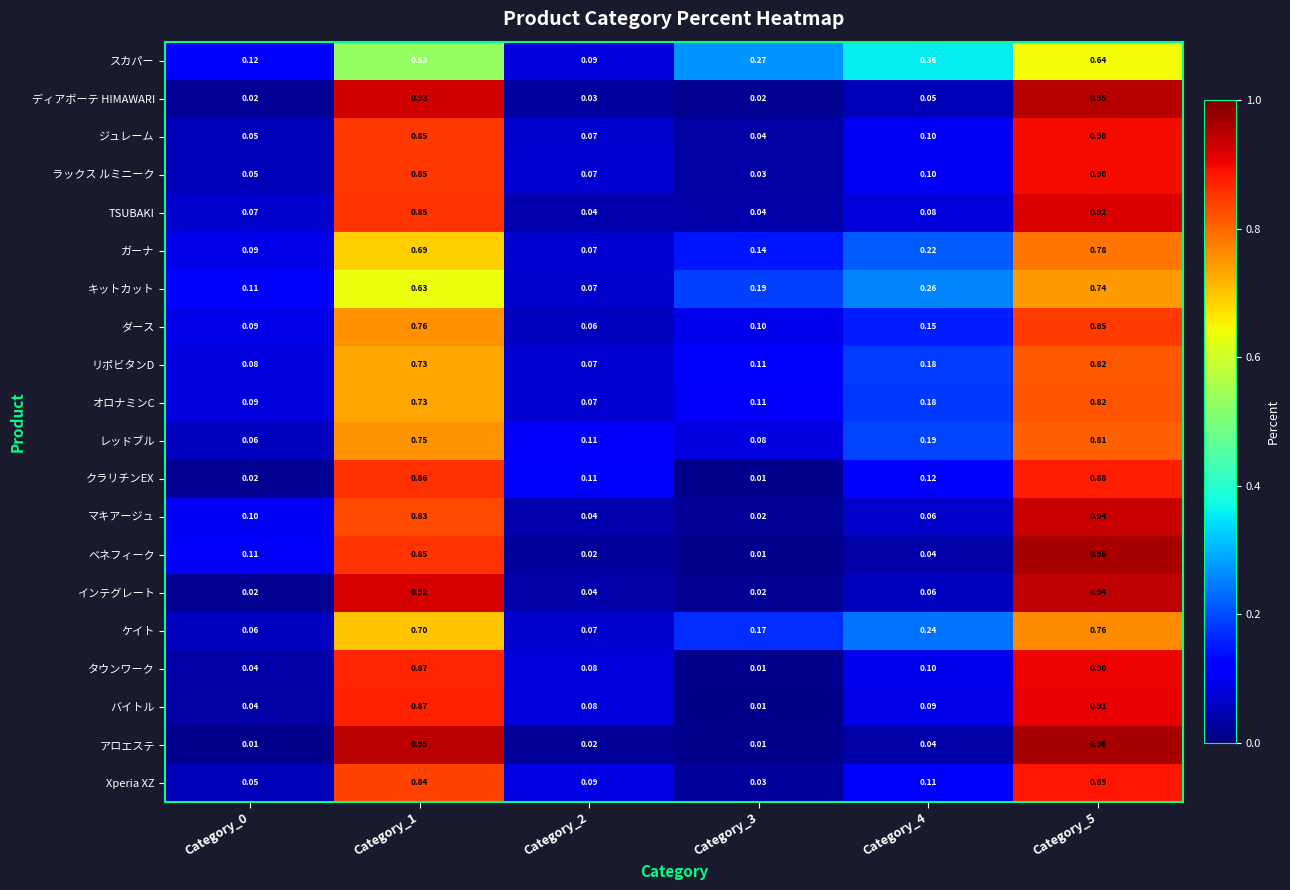

Is the value of ガーナ at Category_0 greater than the value of スカパー at Category_3?

No